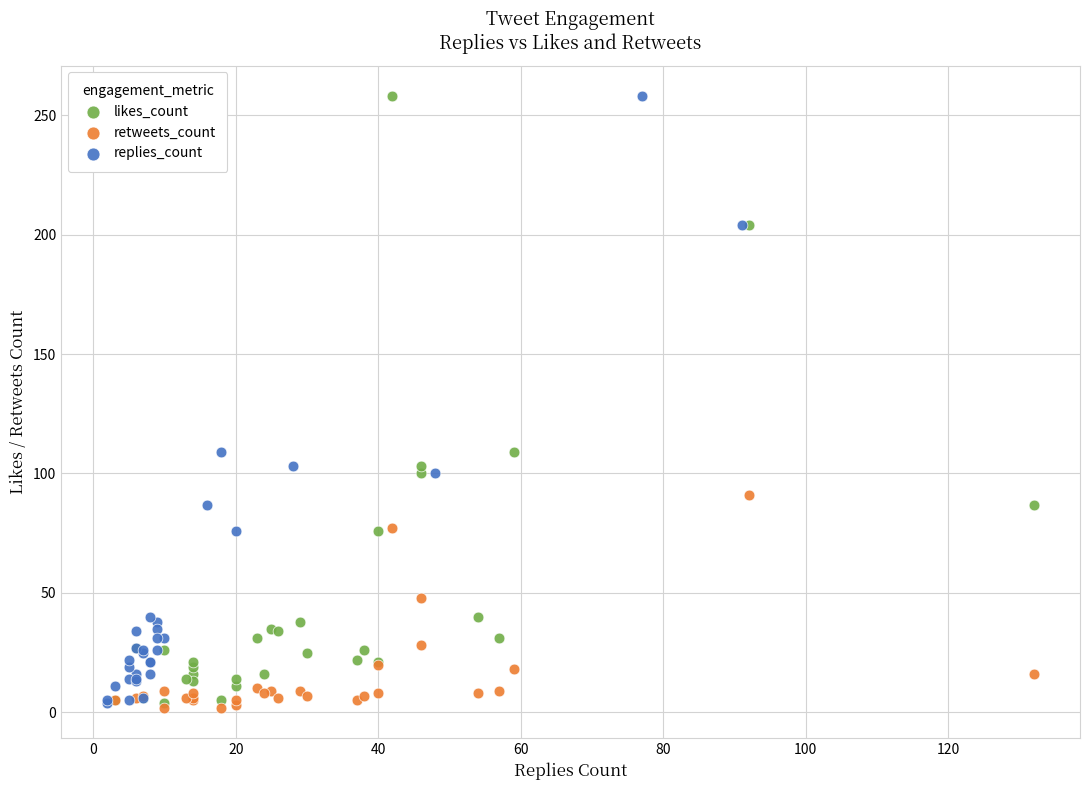

What are all the series names shown in the legend?

likes_count, retweets_count, replies_count